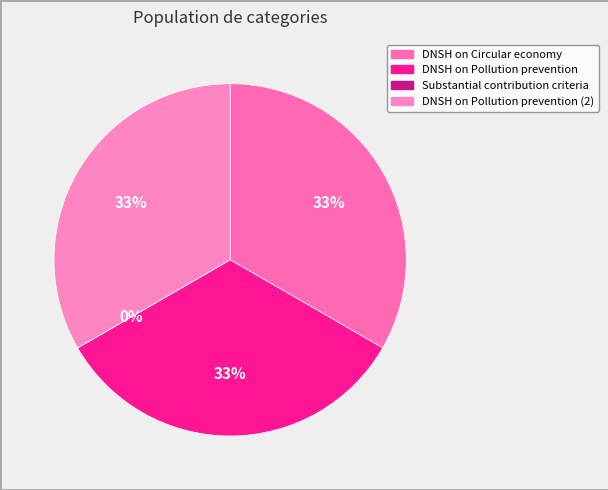

How much of the chart is everything except DNSH on Pollution prevention?

66.7%